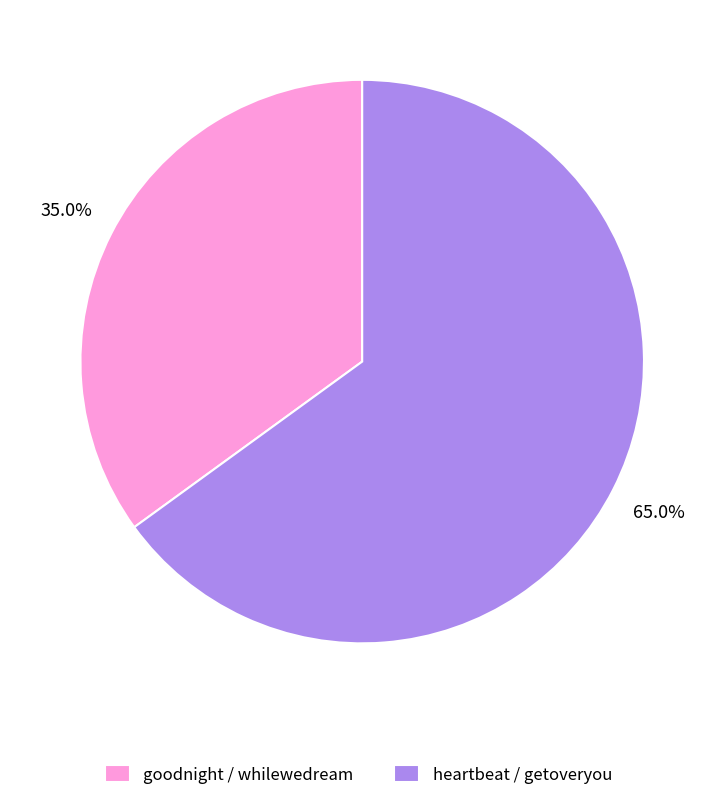

Count the number of slices in the pie.

2